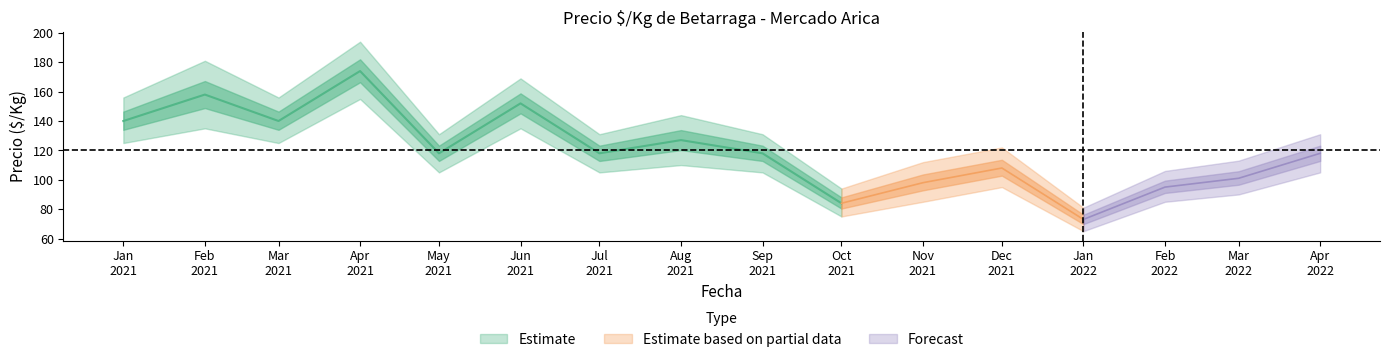

What is the maximum value for Precio_min?

155